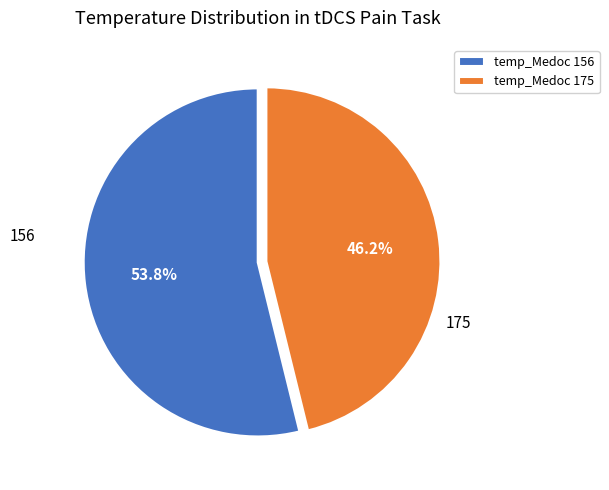

How many segments does this pie chart have?

2